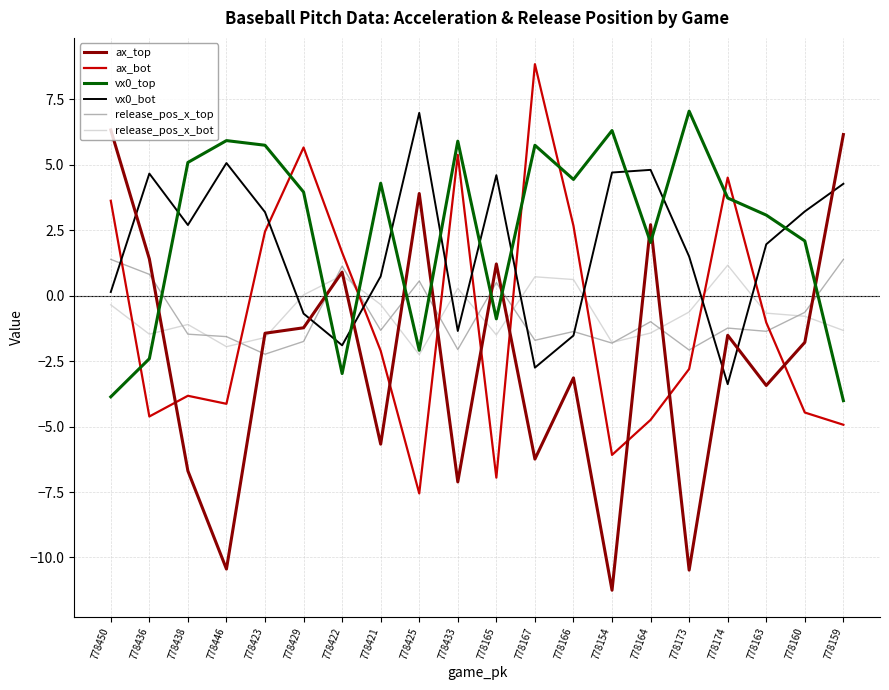

What is the minimum value shown in the chart?

-11.3